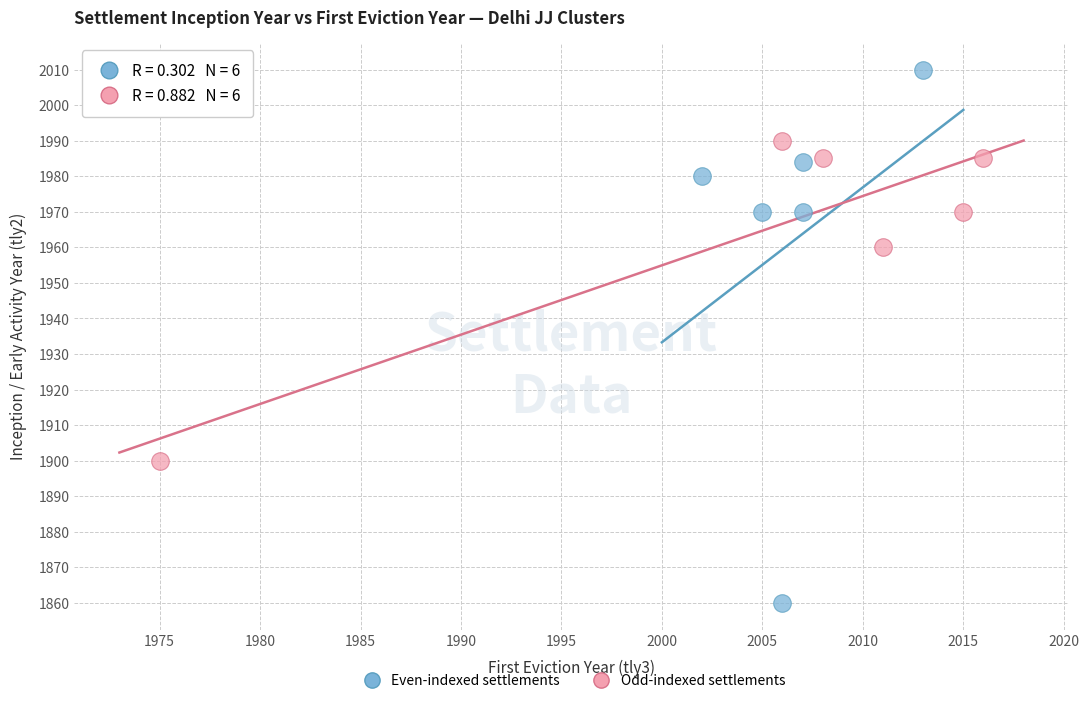

Which series contains the lowest Y value?

Even-indexed settlements